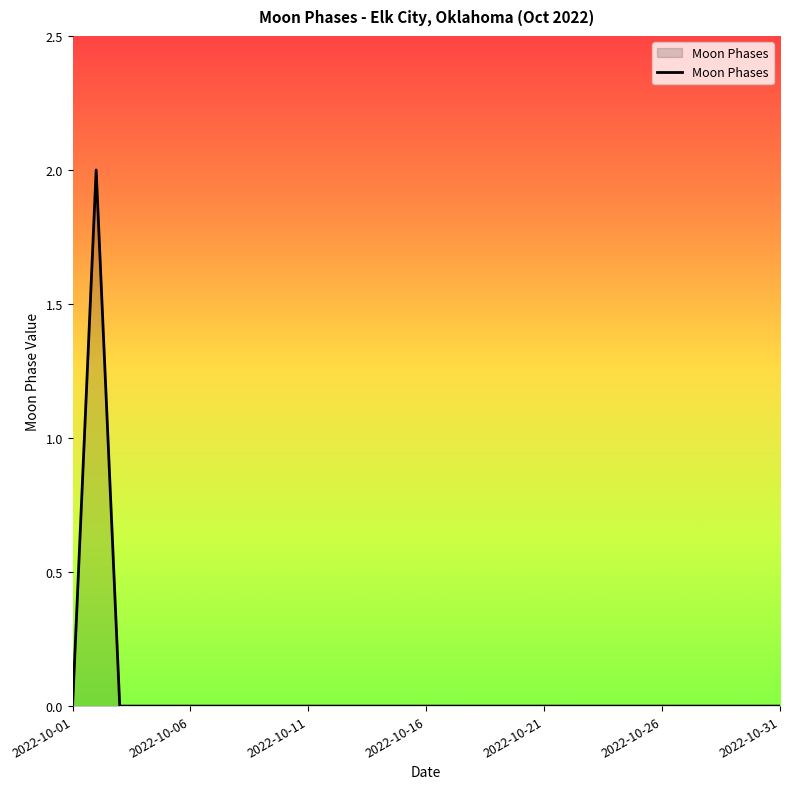

How many lines are shown in the chart?

1